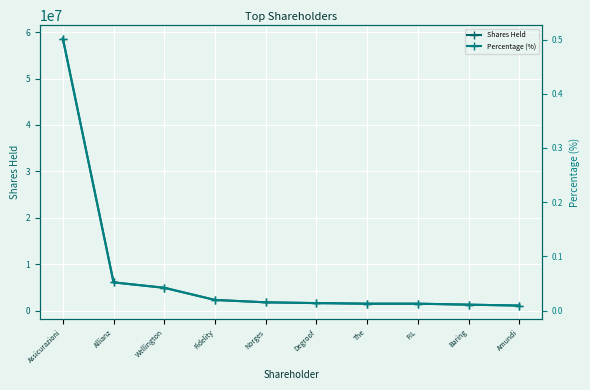

True or false: Shares Held and Percentage (%) intersect in this chart.

False